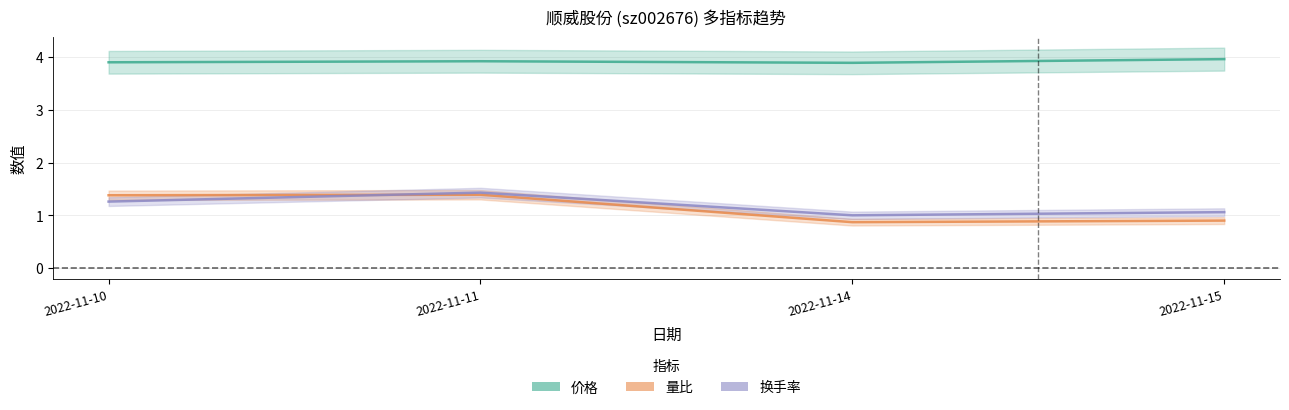

List the series in order of their peak value, highest first.

价格, 换手率, 量比